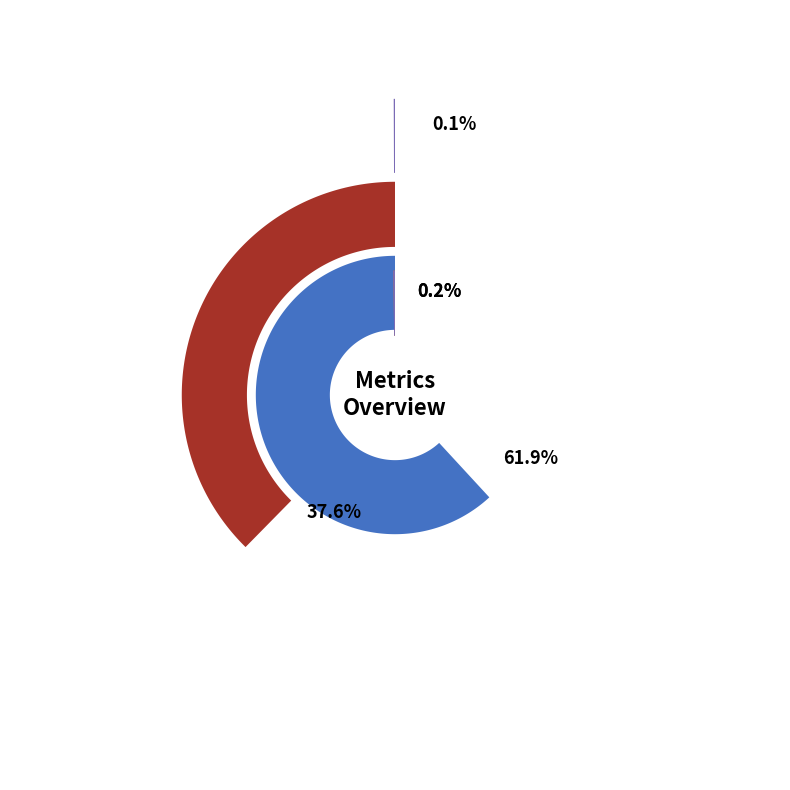

Which category has the smallest portion of the pie?

MSE